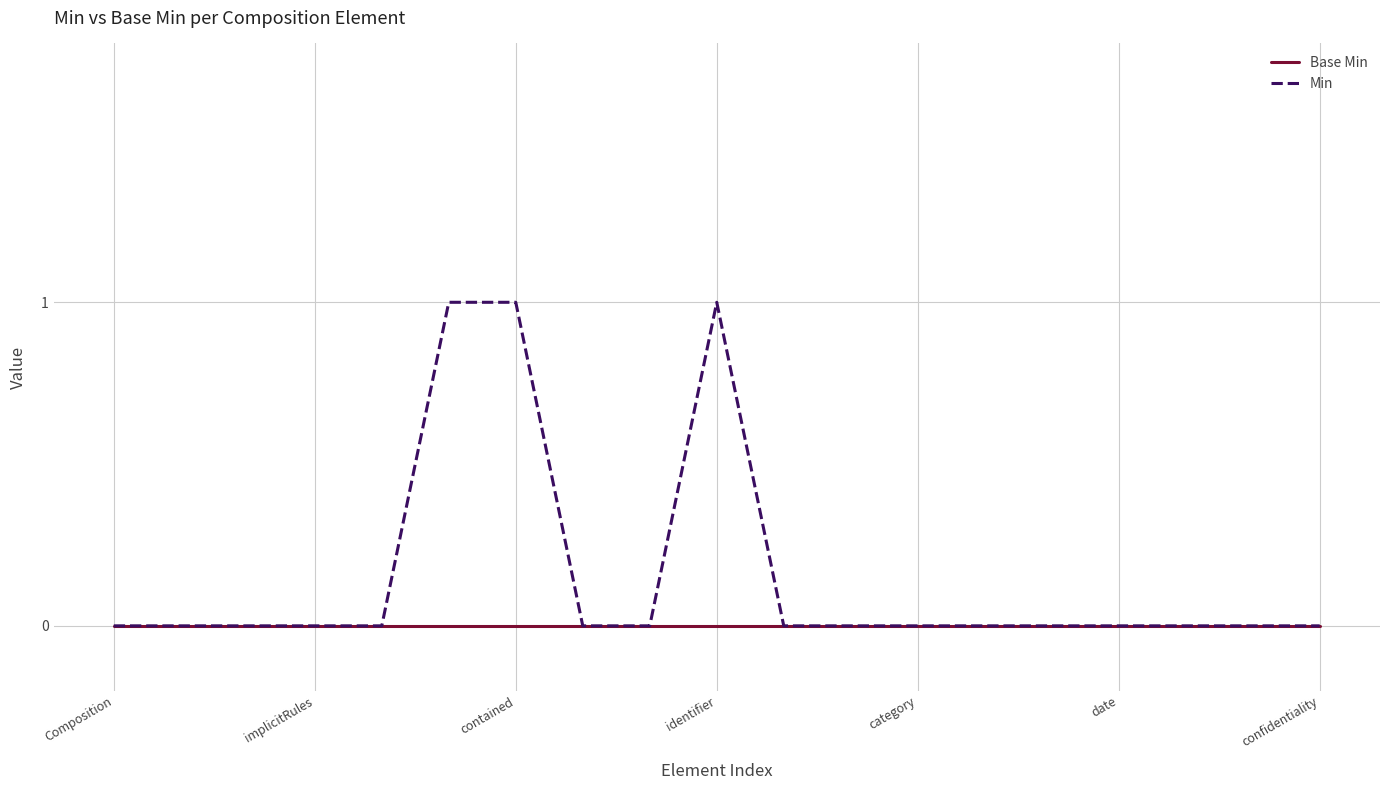

Rank the series by their maximum value, from lowest to highest.

Base Min, Min